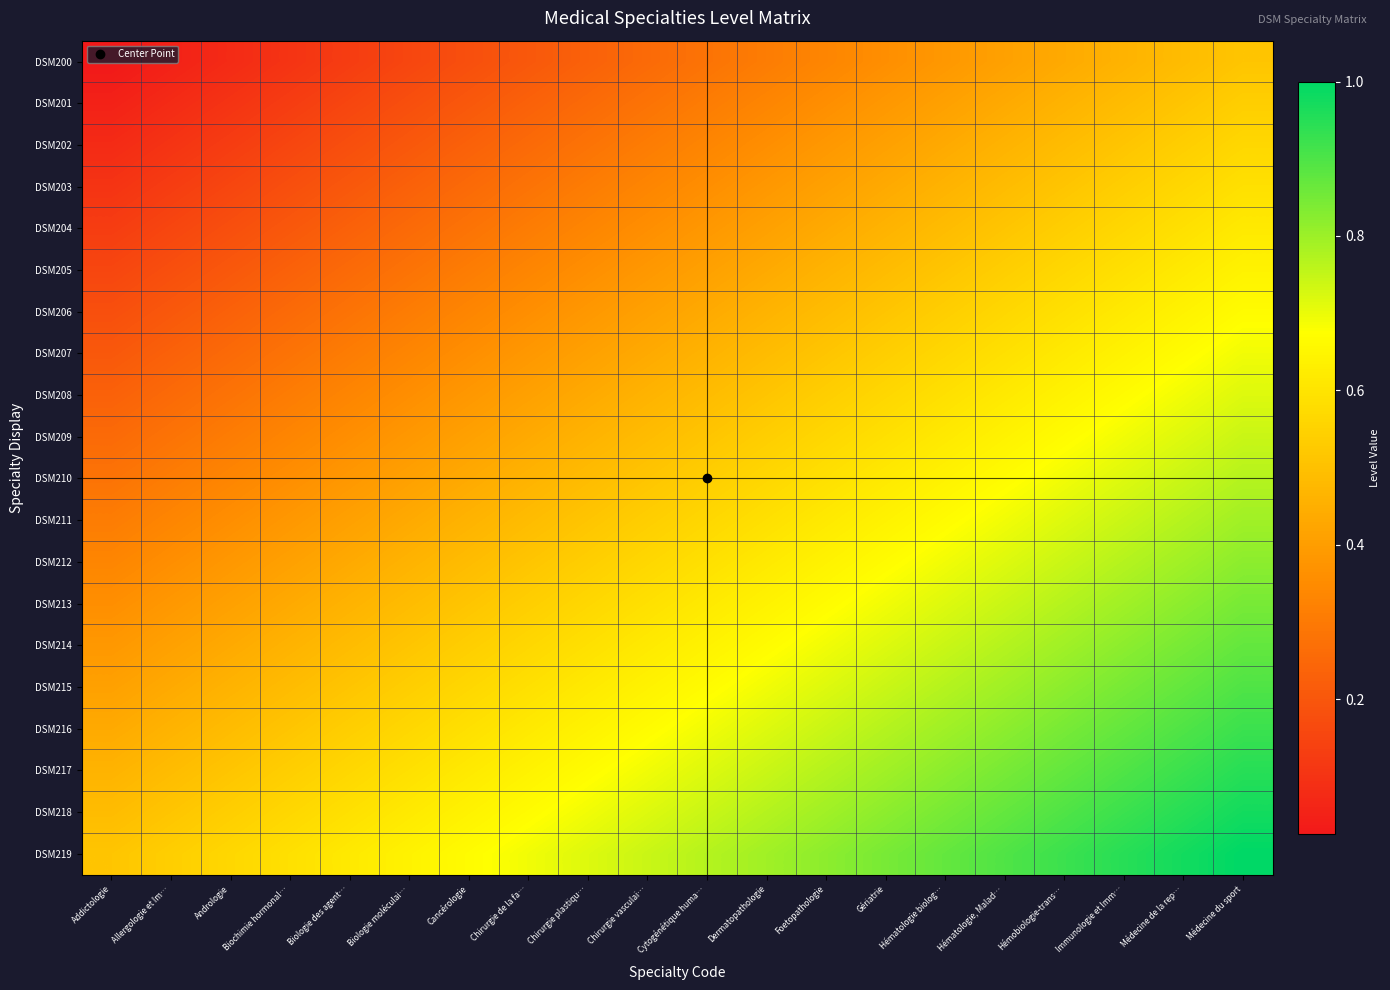

Which has a higher value, Chirurgie plastiqu… or Hémobiologie-trans…?

Hémobiologie-trans…